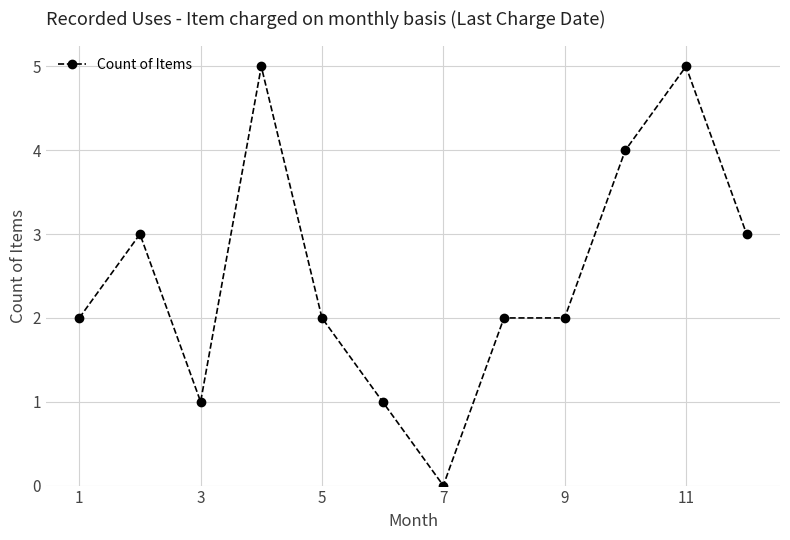

What is the greatest value displayed?

5